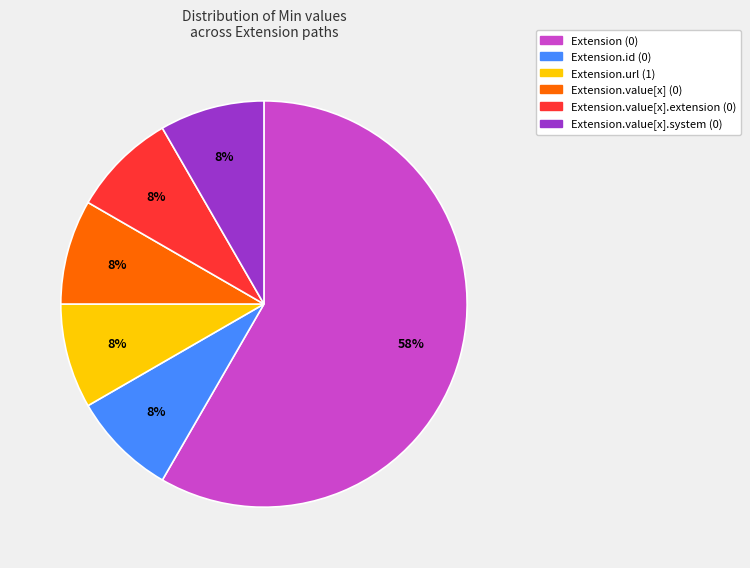

What is the ratio of the value at Extension.id (0) to the value at Extension.value[x].system (0)?

1.0